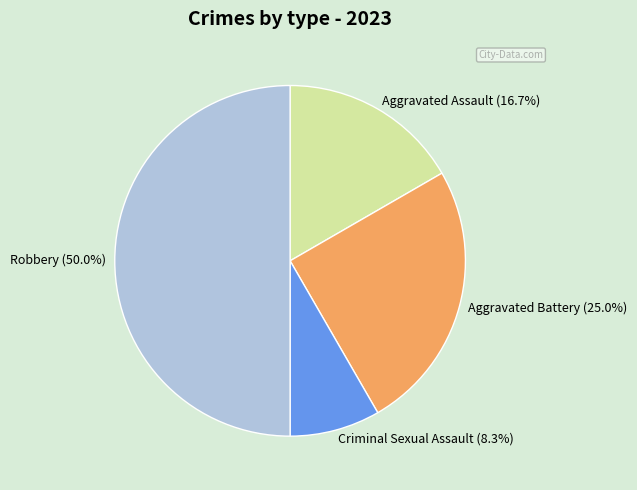

What percentage is the Aggravated Assault slice, to the nearest percent?

17%